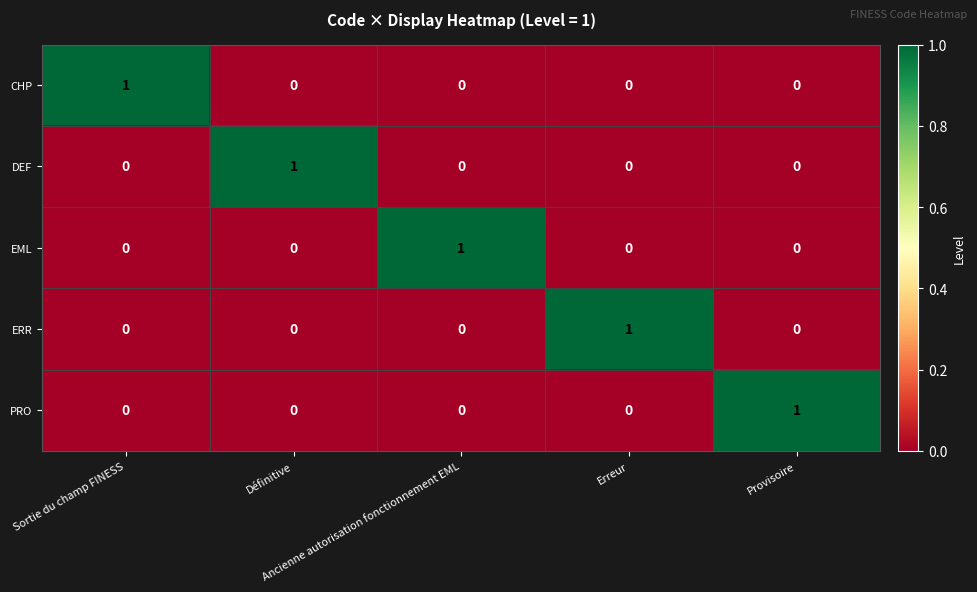

How many data points does each series have?

5